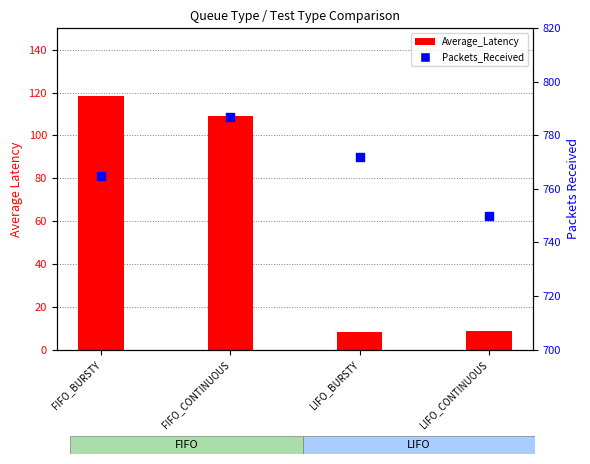

Which series contains the lowest Y value?

Average_Latency